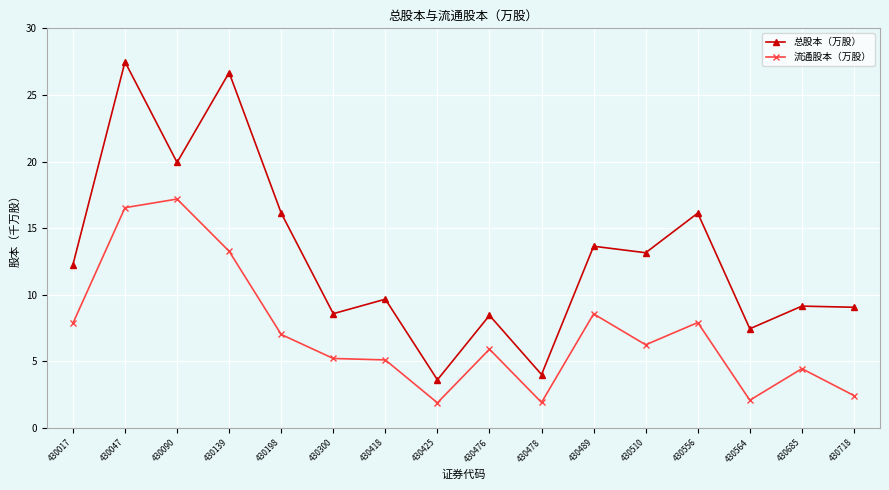

True or false: 流通股本（万股） and 总股本（万股） cross at least once.

False